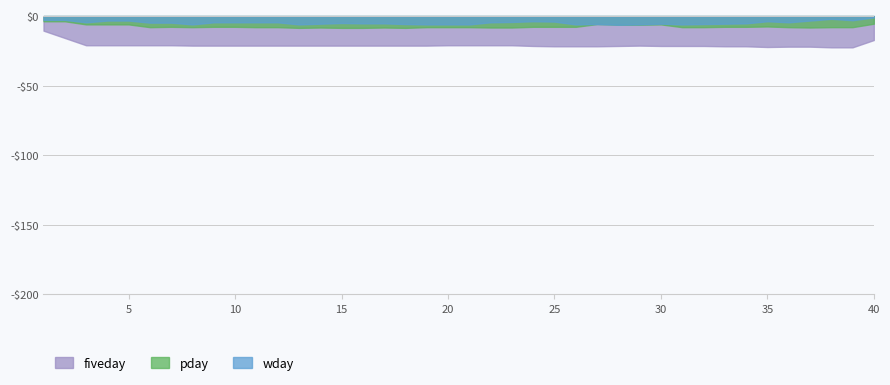

What is the spread (max minus min) of values at 25?

19